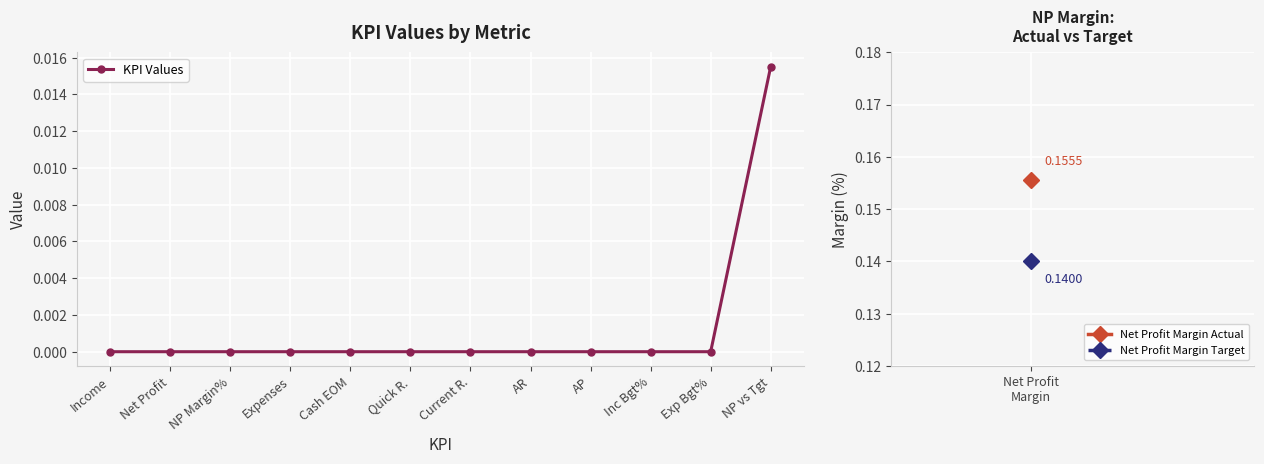

Which category has the highest value across all series?

NP vs Tgt